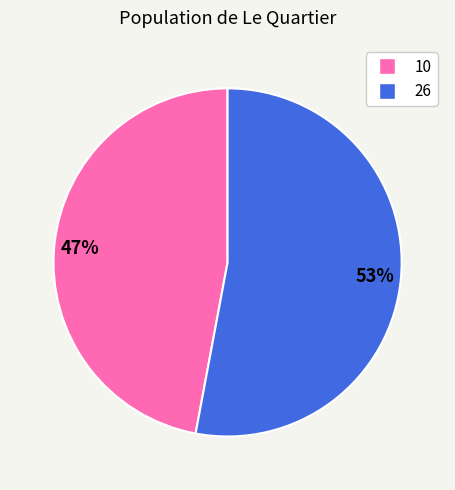

To the nearest percent, what portion does 10 represent?

47%